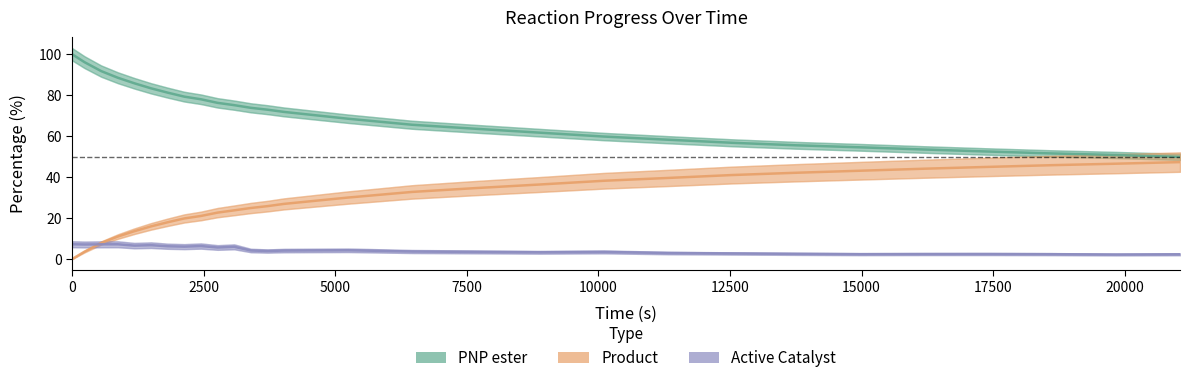

Is this an area chart (filled region under the line)?

No